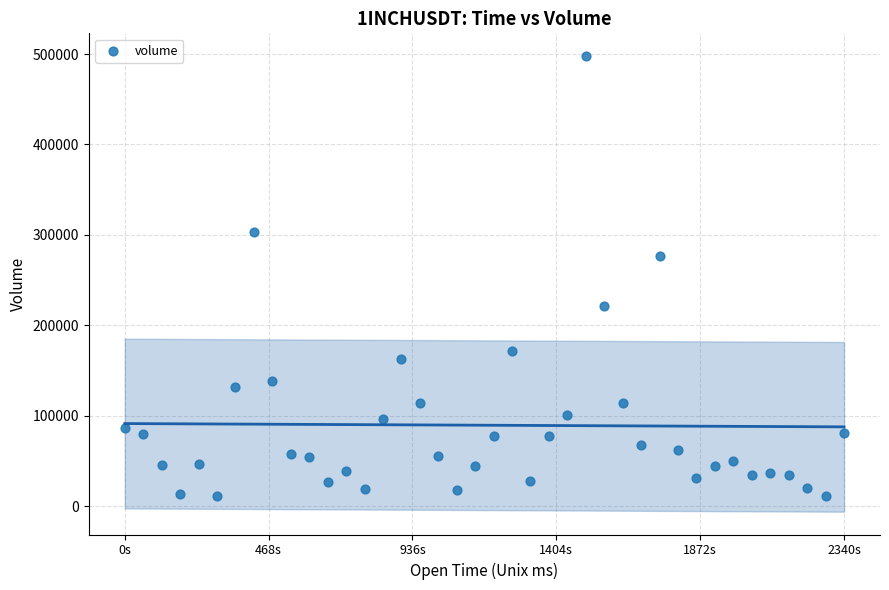

What Y value in the scatter plot is closest to 254376?

276971